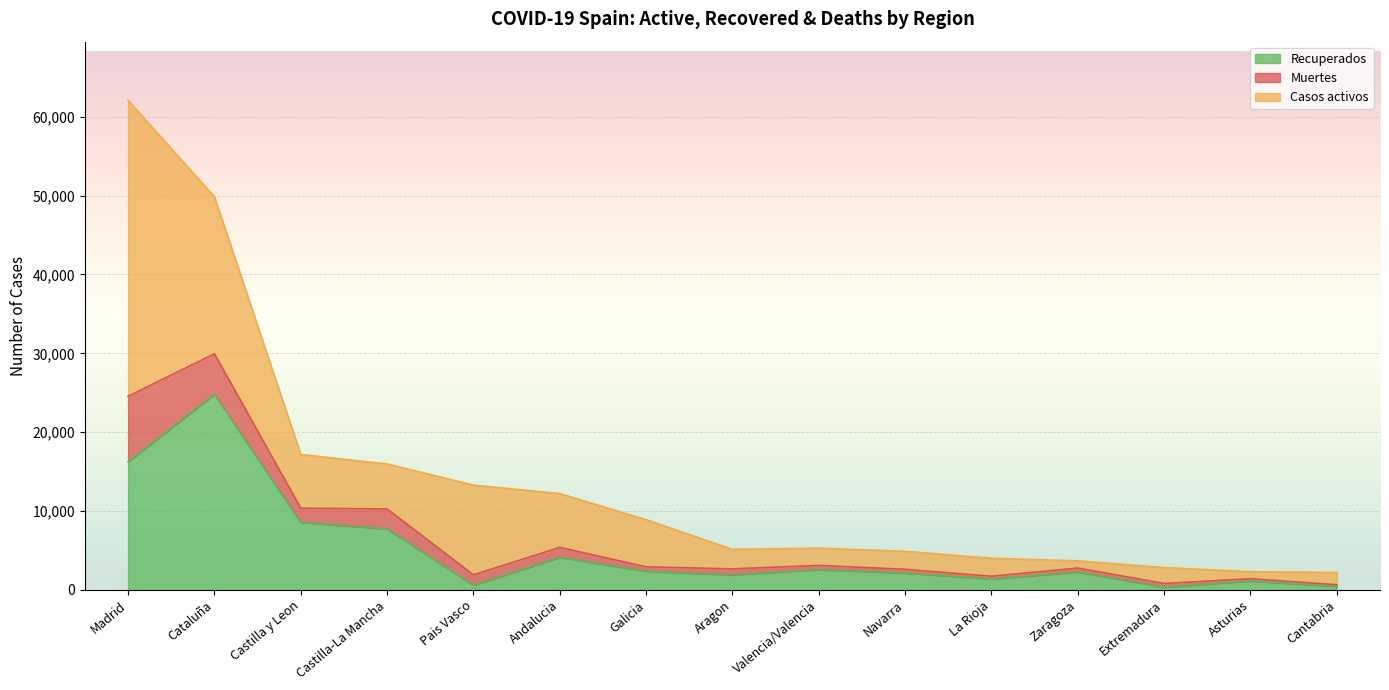

What position from the right is La Rioja?

5